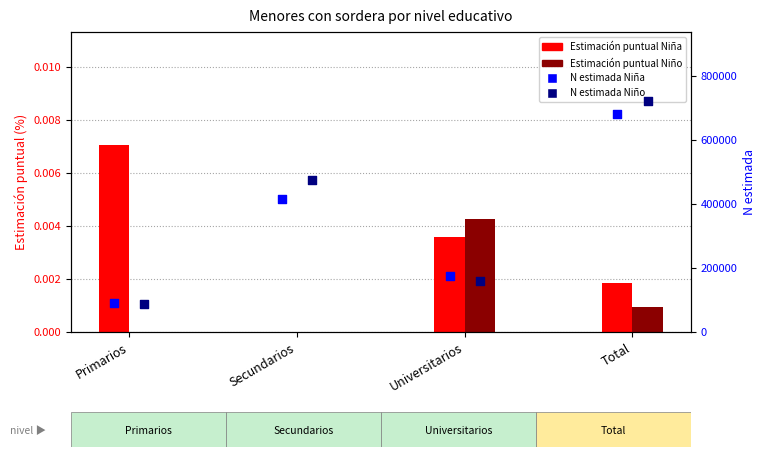

Is the value of Estimación puntual Niña at Secundarios greater than the value of N estimada Niño at Secundarios?

No